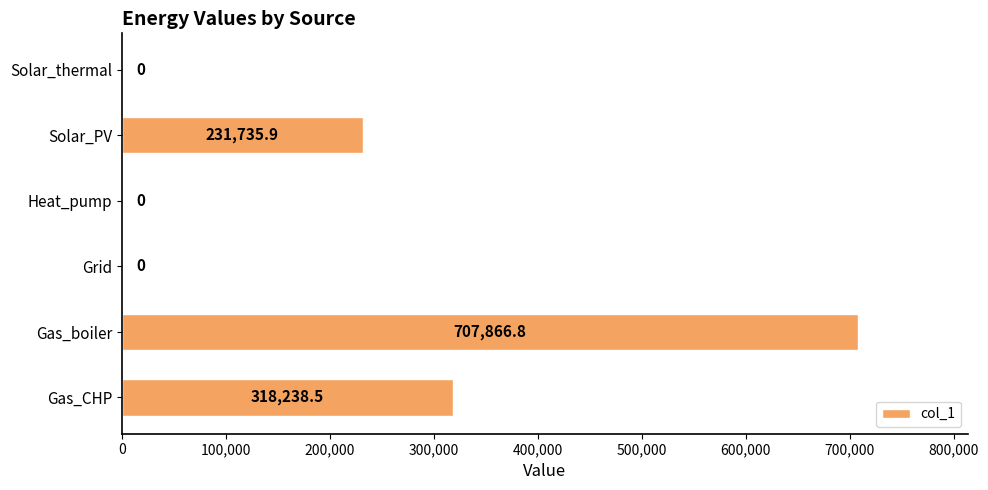

How many values are above zero?

3